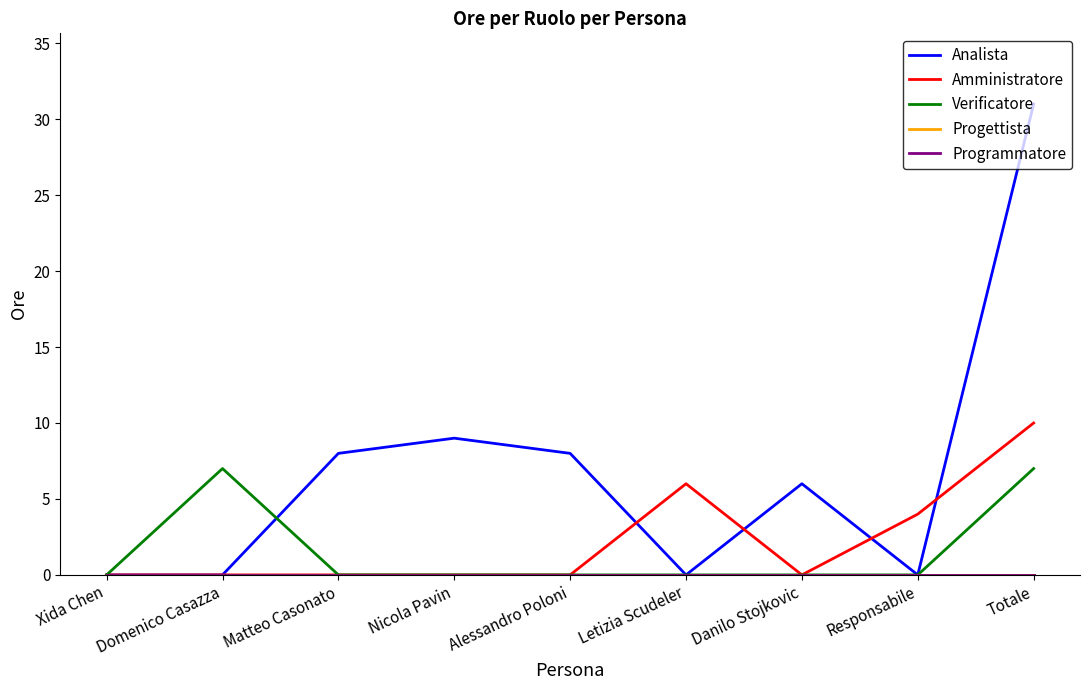

Is it true that Amministratore equals 0 at Matteo Casonato?

True